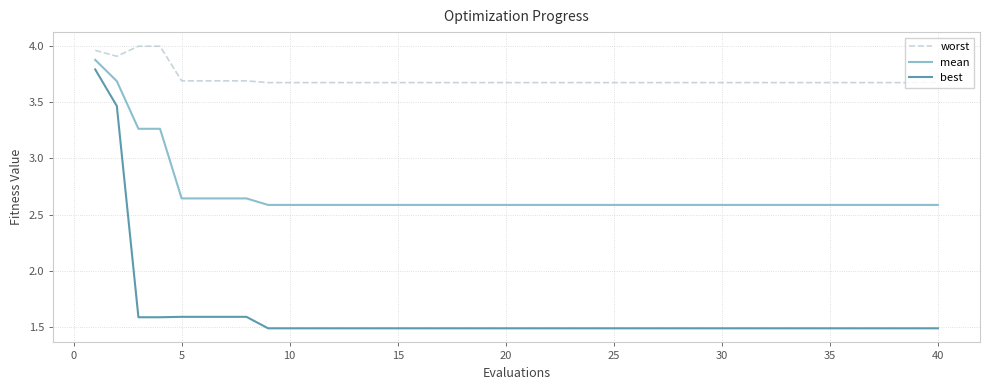

True or false: mean and worst cross at least once.

False